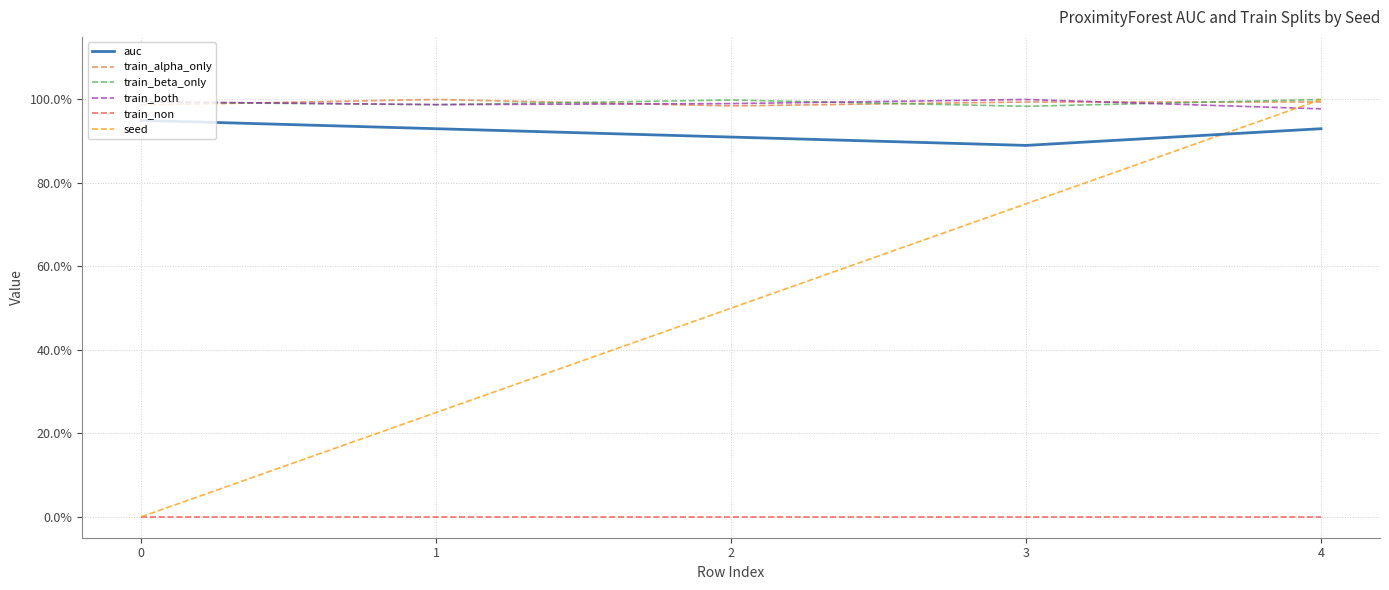

Is it true that train_alpha_only equals 99.4 at 3?

True